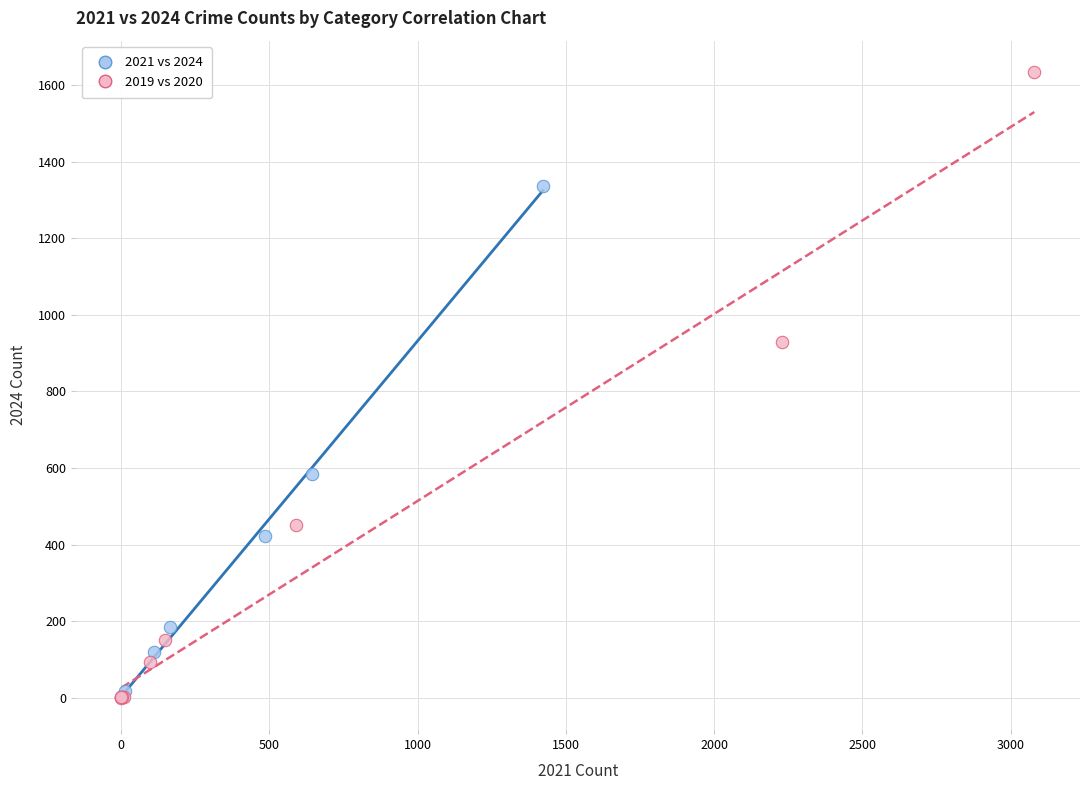

Which series reaches the maximum Y coordinate?

2019 vs 2020